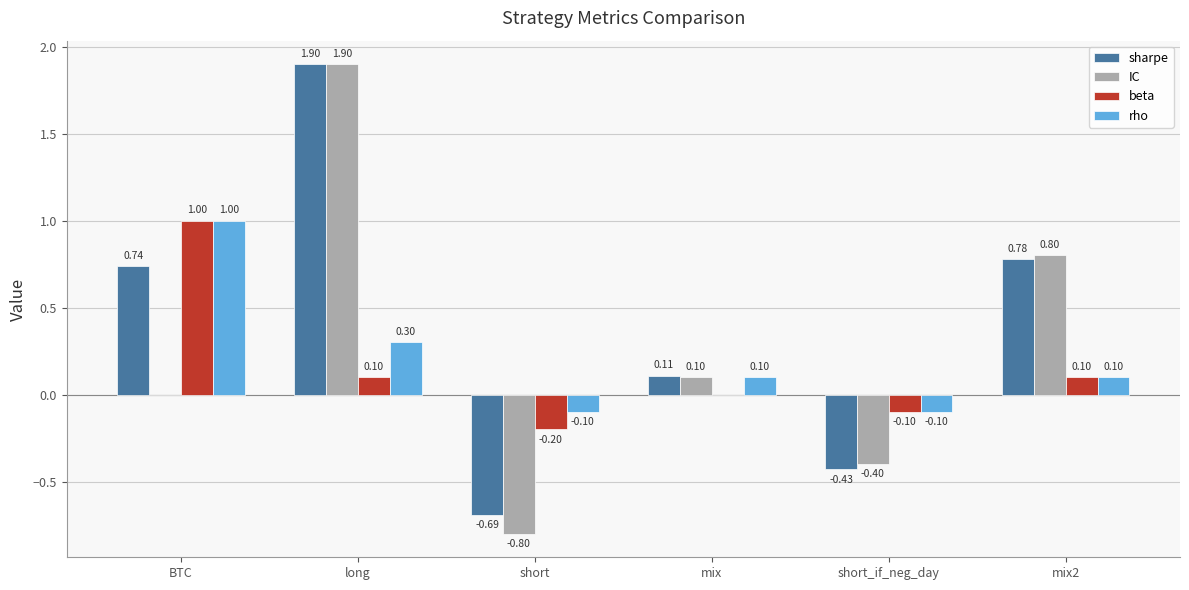

How many groups of bars are there?

6